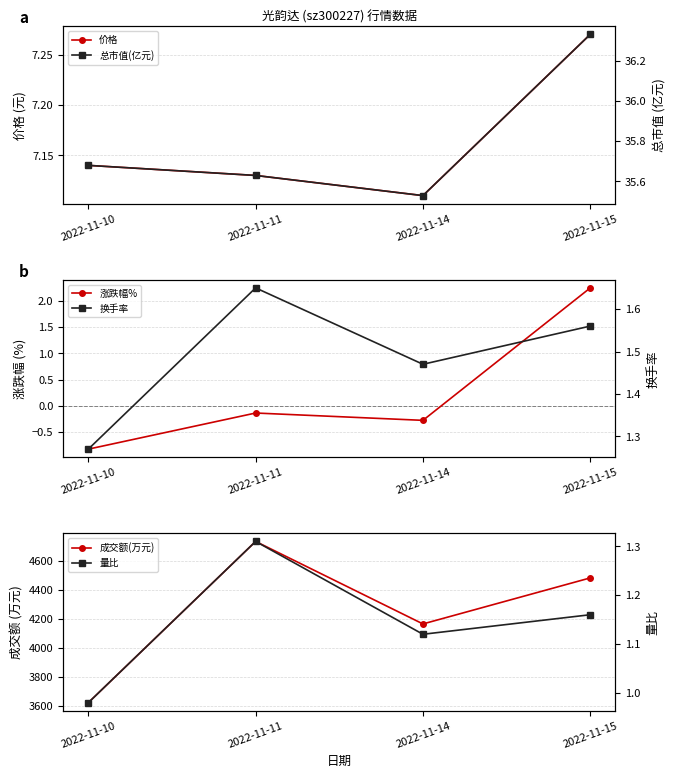

What is the sum of the 量比 values at 2022-11-11 and 2022-11-15?

2.5